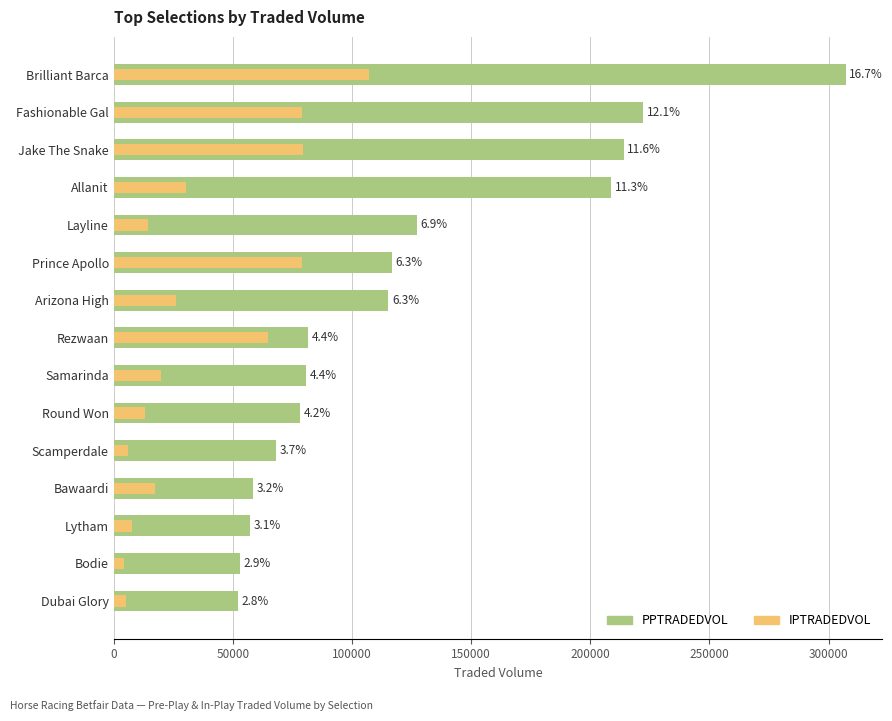

What is the minimum value shown in the chart?

4175.7